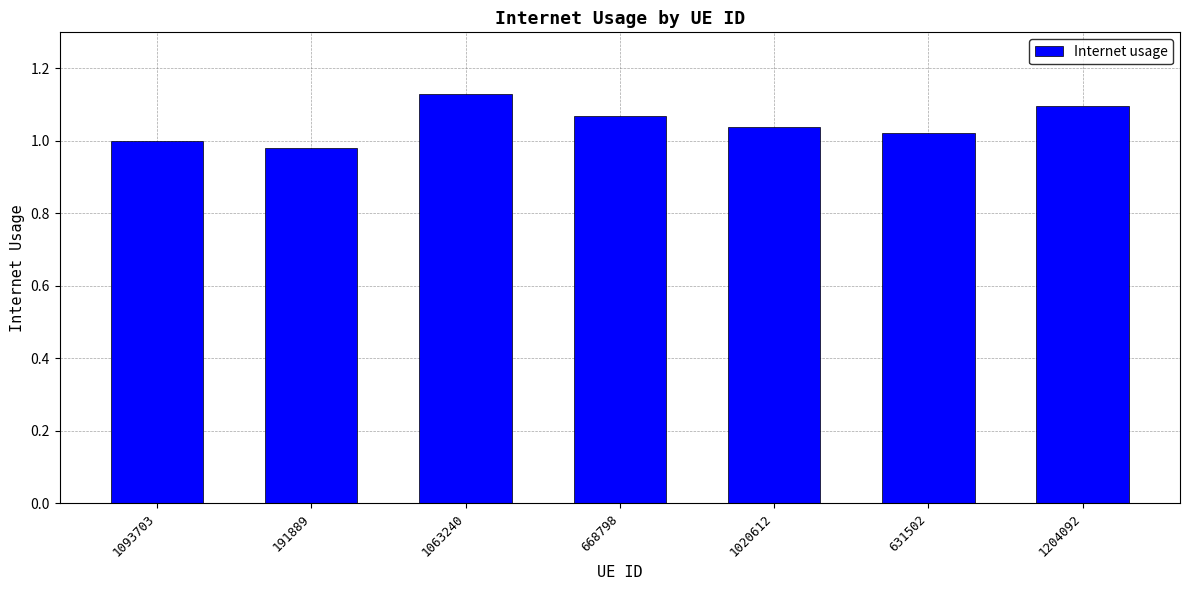

The value at 1020612 is 0.6. True or false?

False